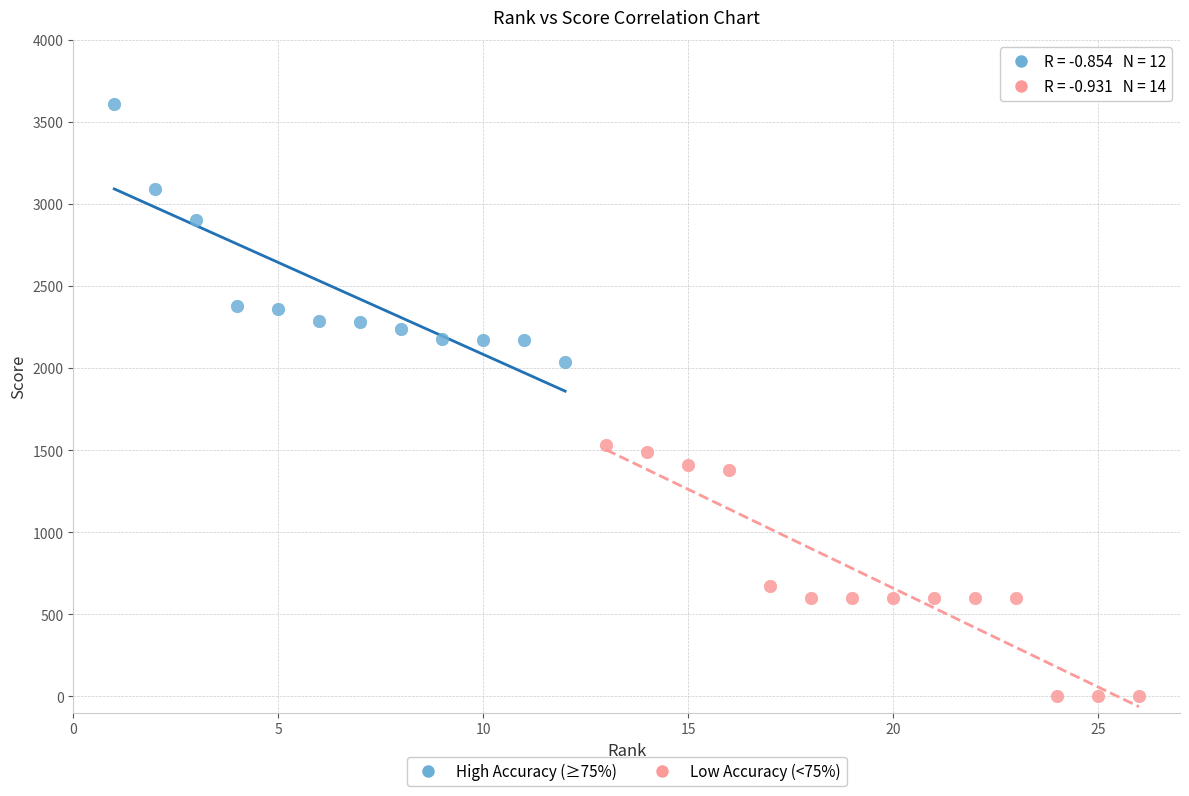

Which series contains the lowest Y value?

Low Accuracy (<75%)